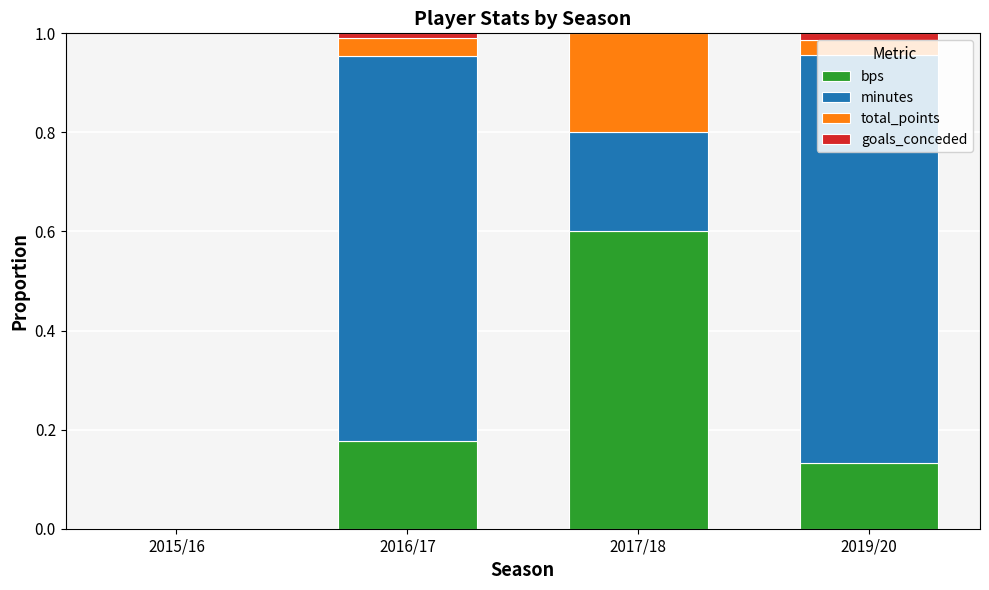

What are all the series names shown in the legend?

bps, minutes, total_points, goals_conceded